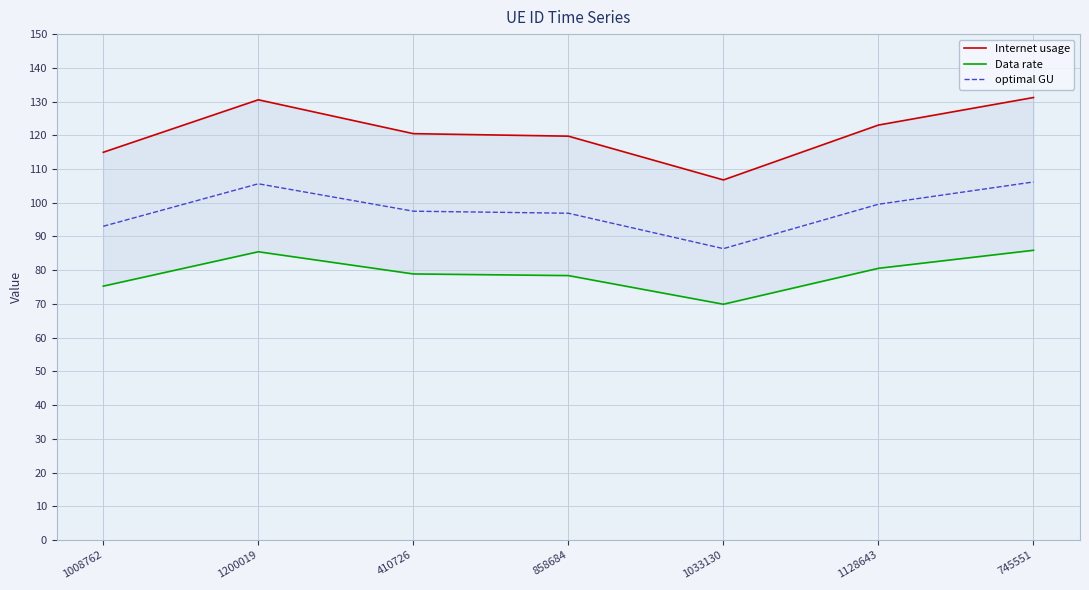

What is the label of the 2nd point from the right?

1128643